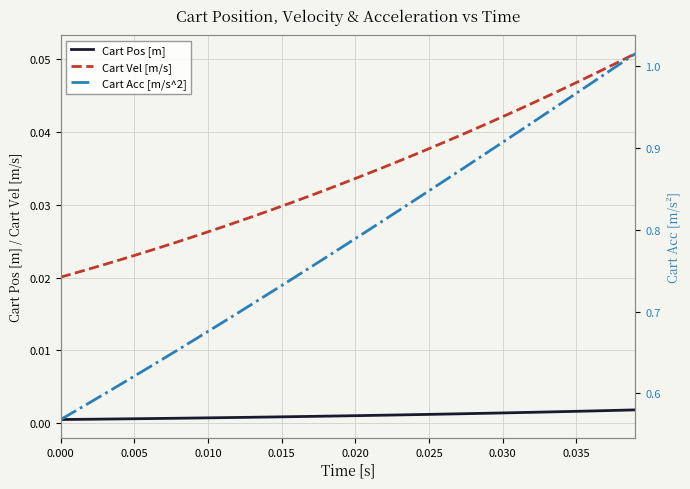

True or false: Cart Vel [m/s] and Cart Pos [m] intersect in this chart.

False